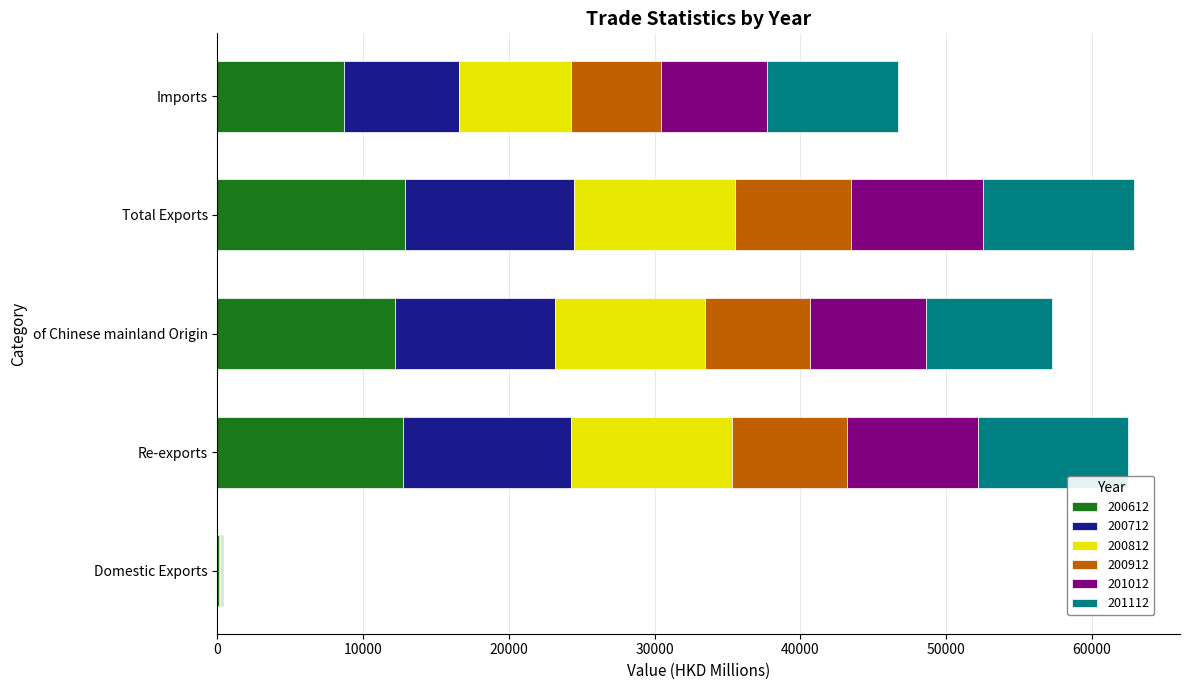

What is the maximum value for 200612?

12838.6